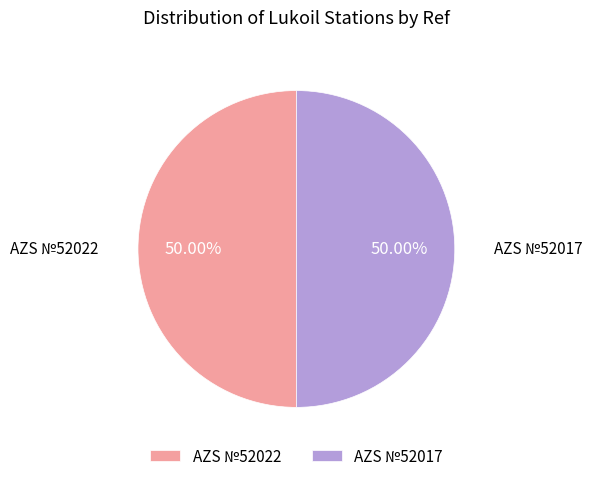

To the nearest percent, what percentage of the pie is AZS №52022?

50%